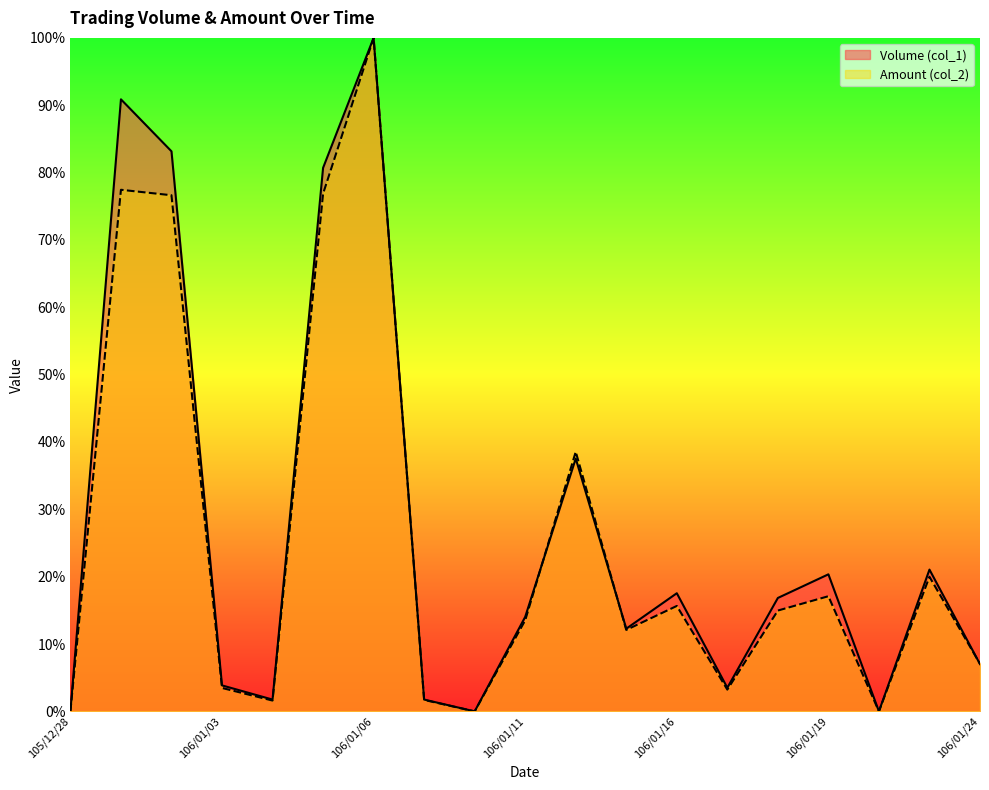

How many intersections are there between Volume (col_1) and Amount (col_2)?

3